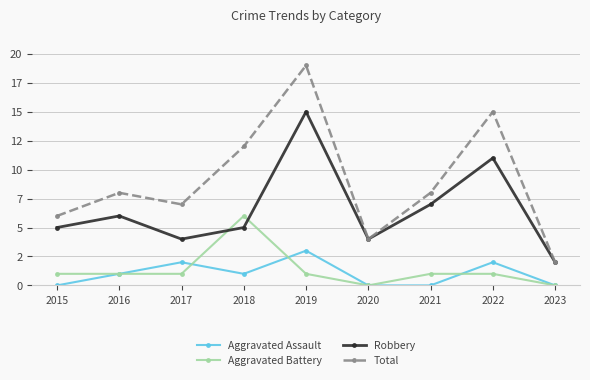

List the labels in order of Aggravated Assault value, largest first.

2019, 2017, 2022, 2016, 2018, 2015, 2020, 2021, 2023